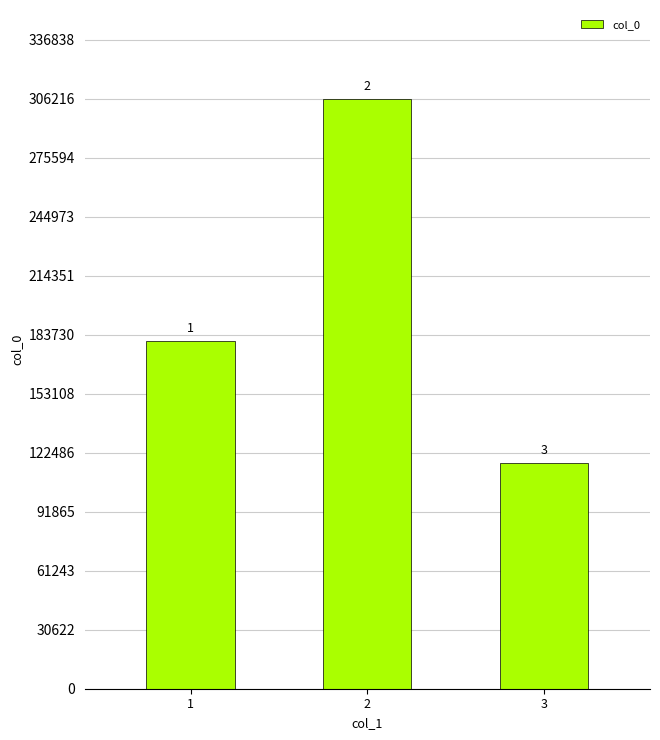

How many bars are there in total?

3